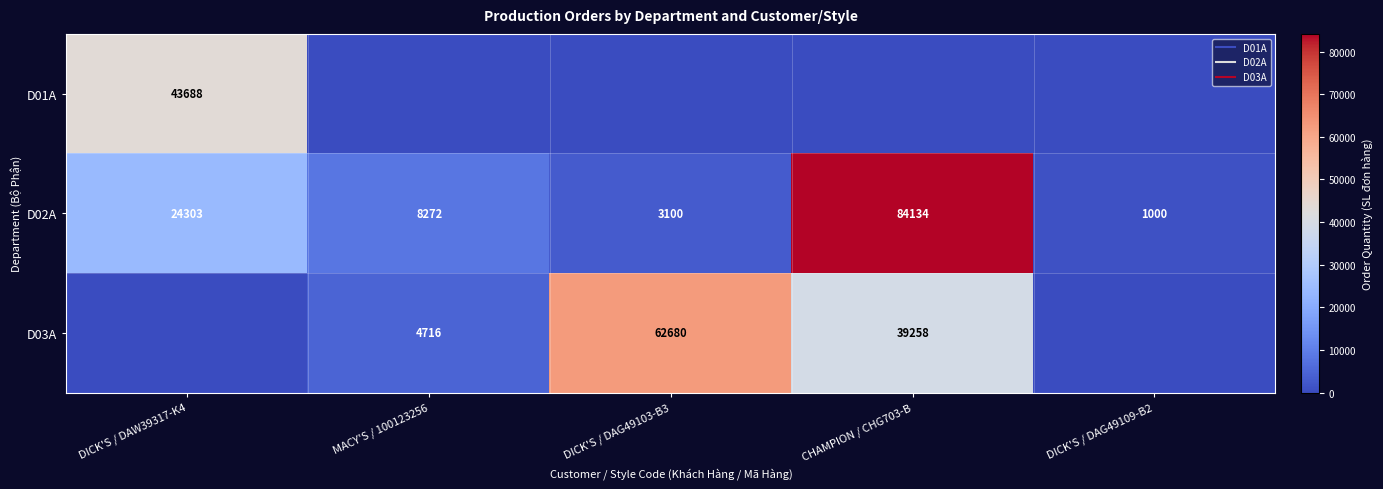

True or false: D01A has a value of 76840 at DICK'S / DAW39317-K4.

False